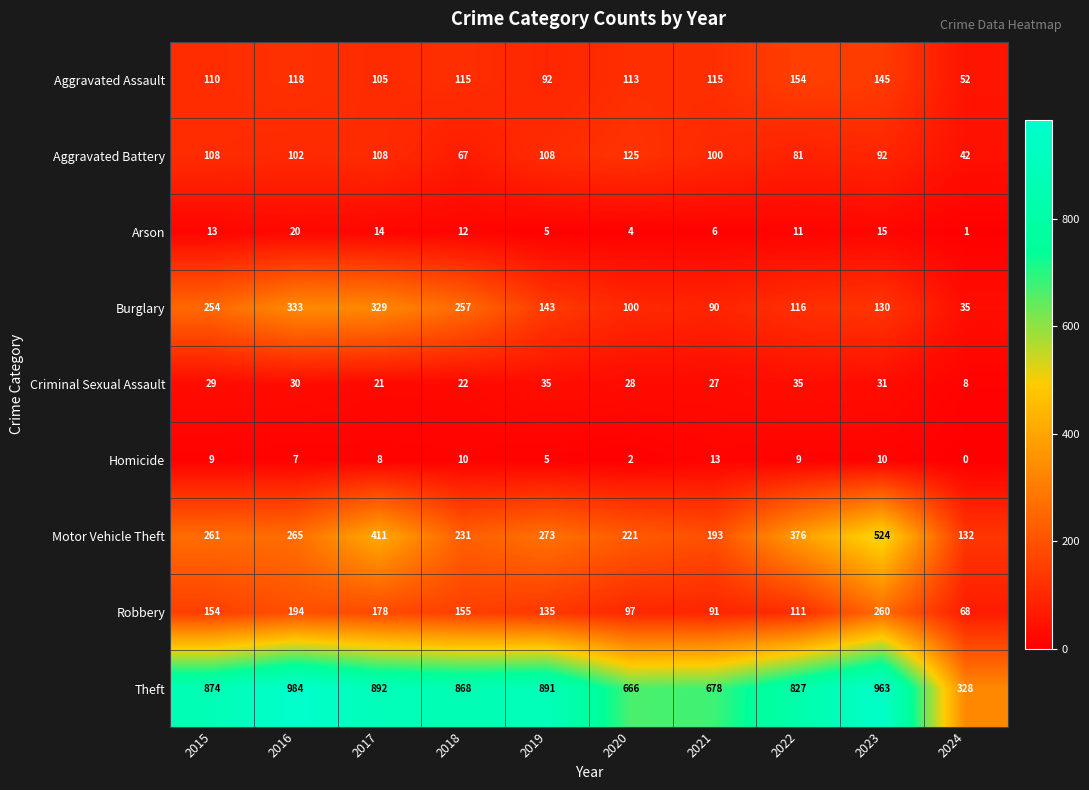

At which label does Robbery reach its peak?

2023